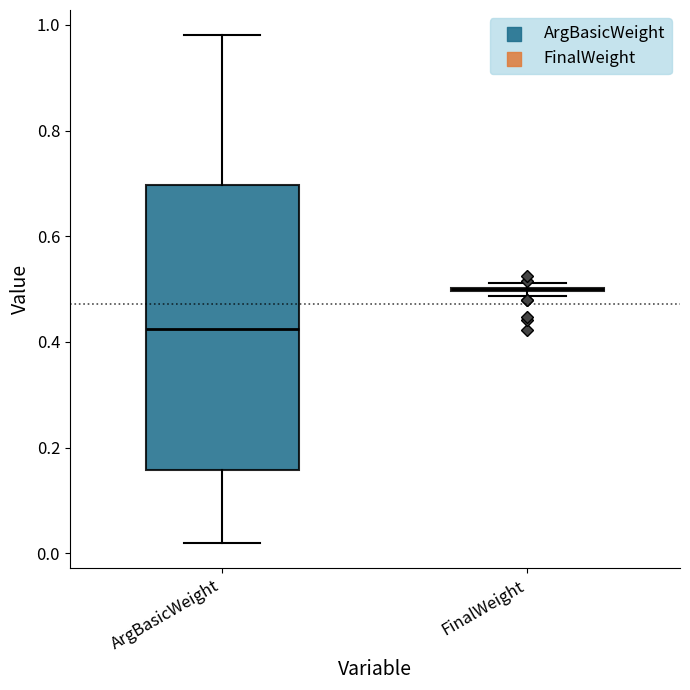

Reading left to right, transcribe this box plot: for each box, give where its median line is, the range the box spans, and where its two whiskers end, as read against the y-axis. The values are not printed on the chart, so give them approximately, as read against the axis.

ArgBasicWeight: median 0.42, box 0.16 to 0.70, whiskers 0.02 to 0.98
FinalWeight: box collapsed to a line at 0.50, whiskers 0.48 to 0.52